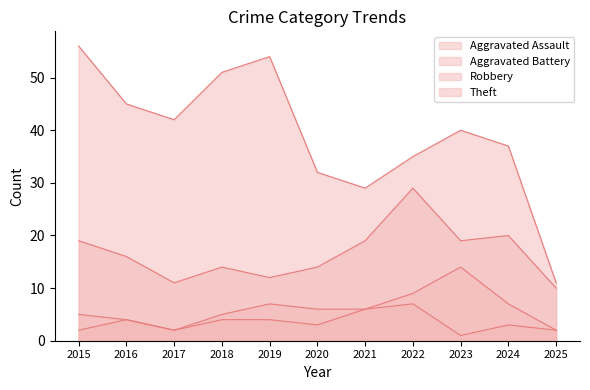

Which series has the largest total across all categories?

Theft